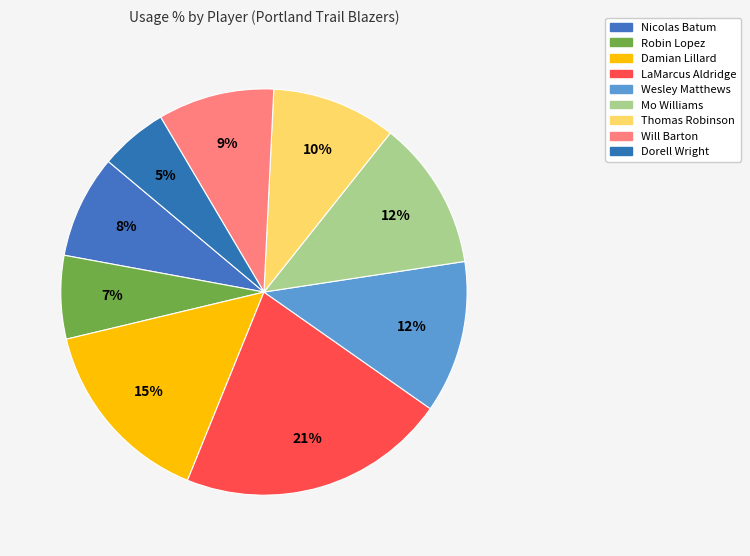

To the nearest percent, what is the average slice percentage?

11%